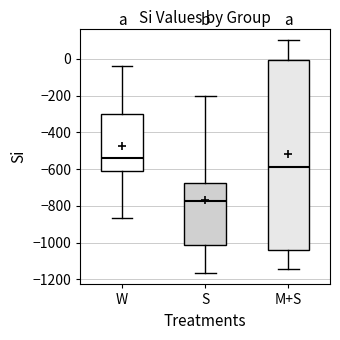

Comparing the boxes themselves (not the whiskers), which one is the tallest?

M+S